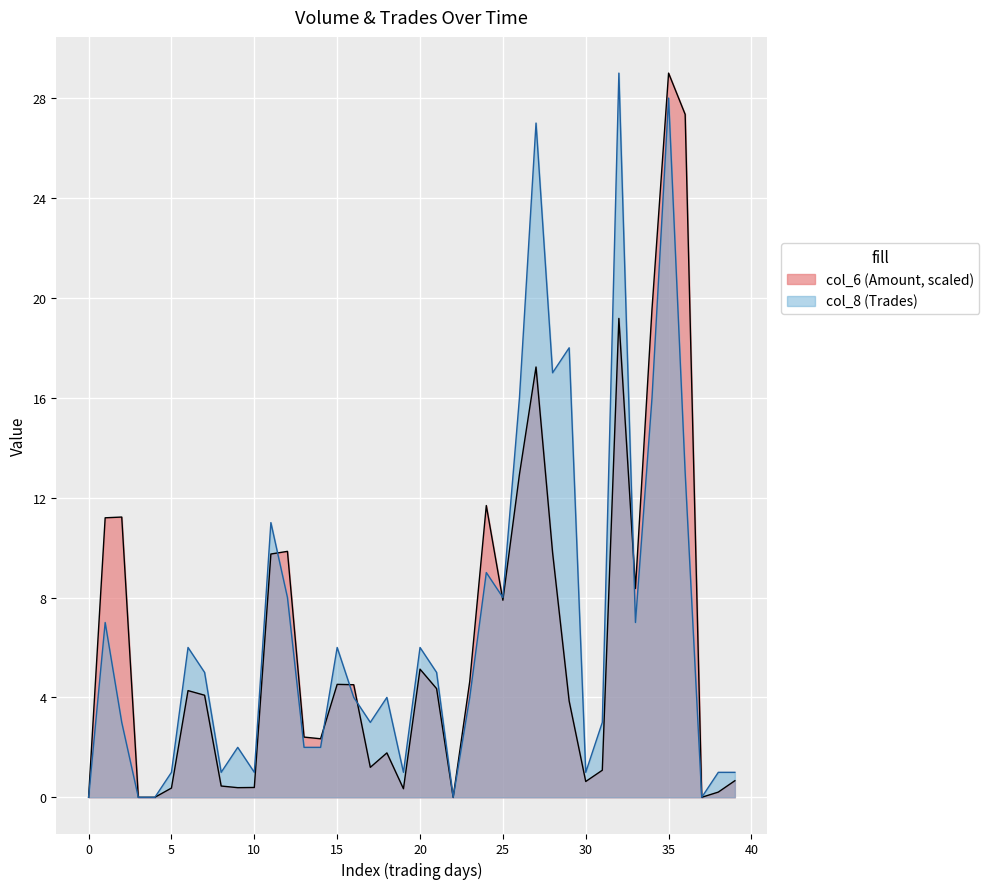

The value of col_8 (Trades) at 0 is 13.8. True or false?

False